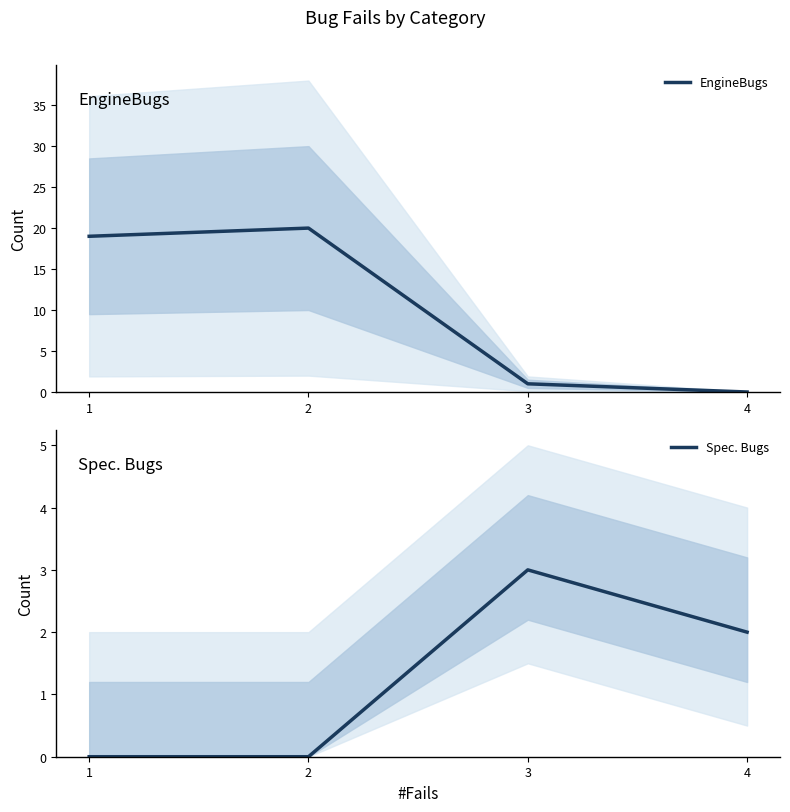

Reading left to right, what are all the values shown in this chart?

EngineBugs: 1=19	2=20	3=1	4=0
Spec. Bugs: 1=0	2=0	3=3	4=2